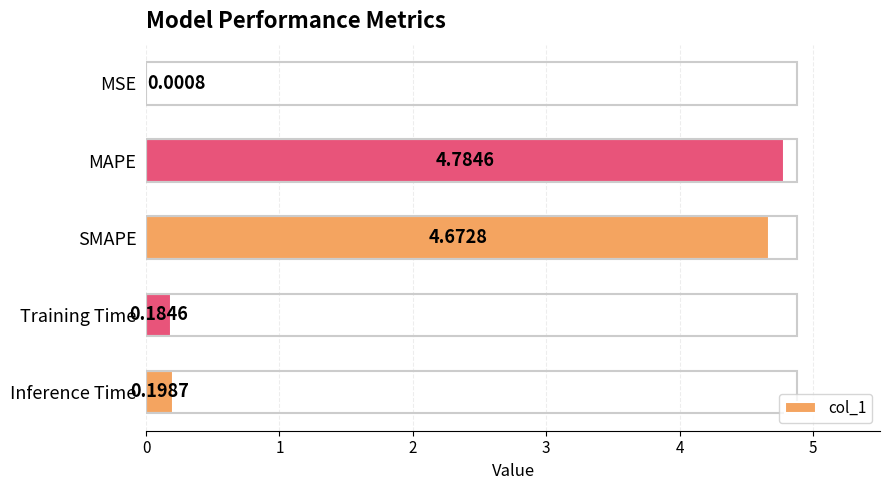

What is the change in value from MAPE to Inference Time?

-4.6